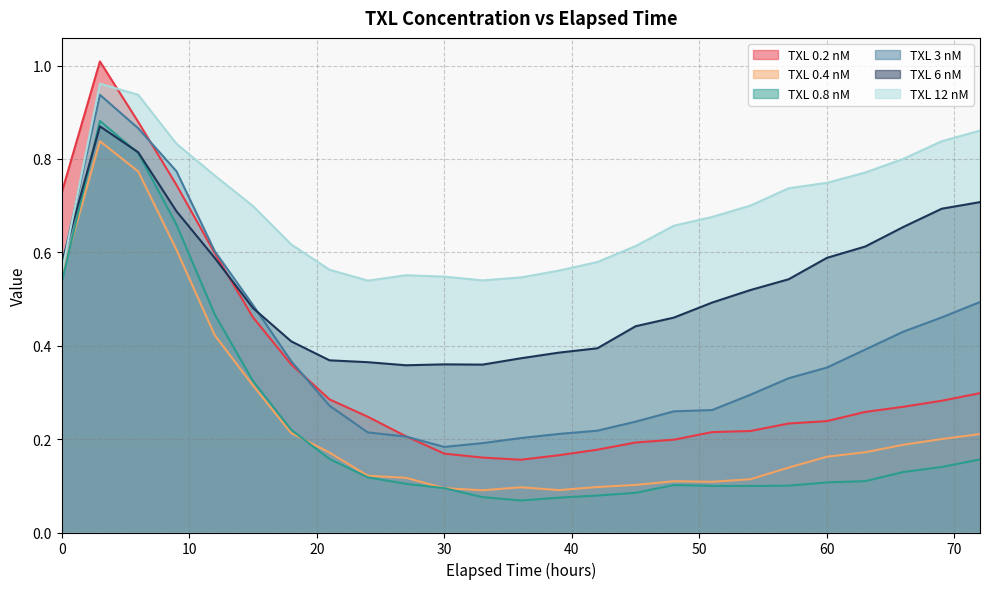

Which series has the largest total across all categories?

TXL 12 nM